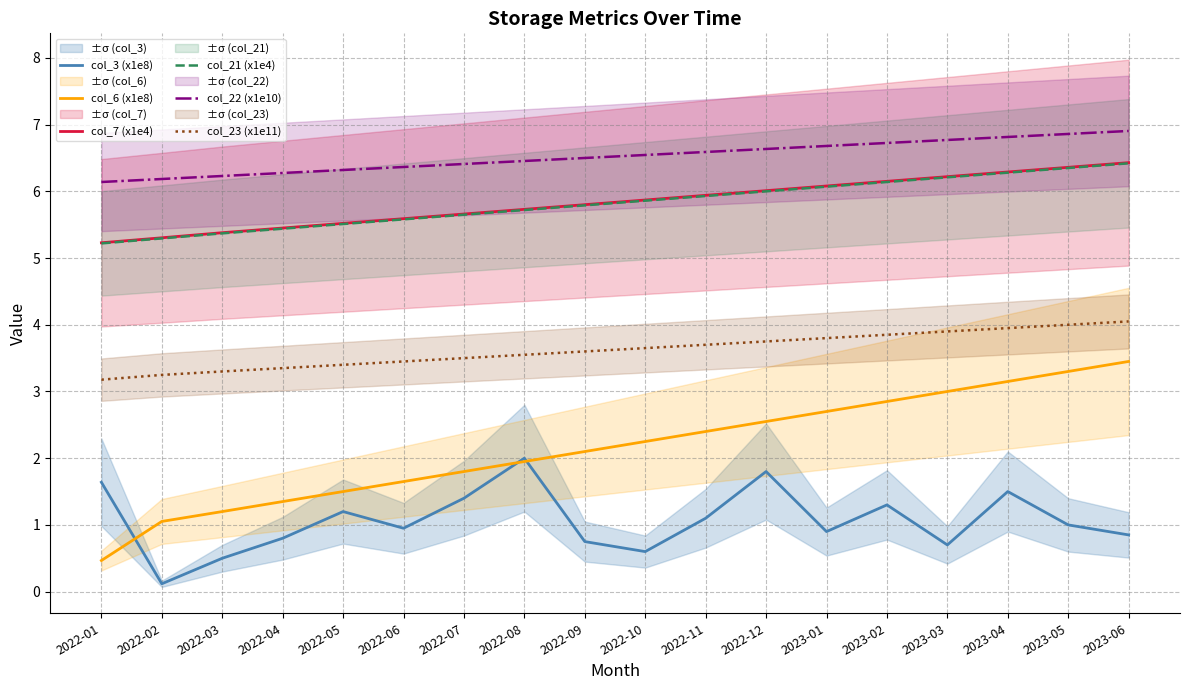

True or false: col_3 (x1e8) and col_22 (x1e10) cross at least once.

False